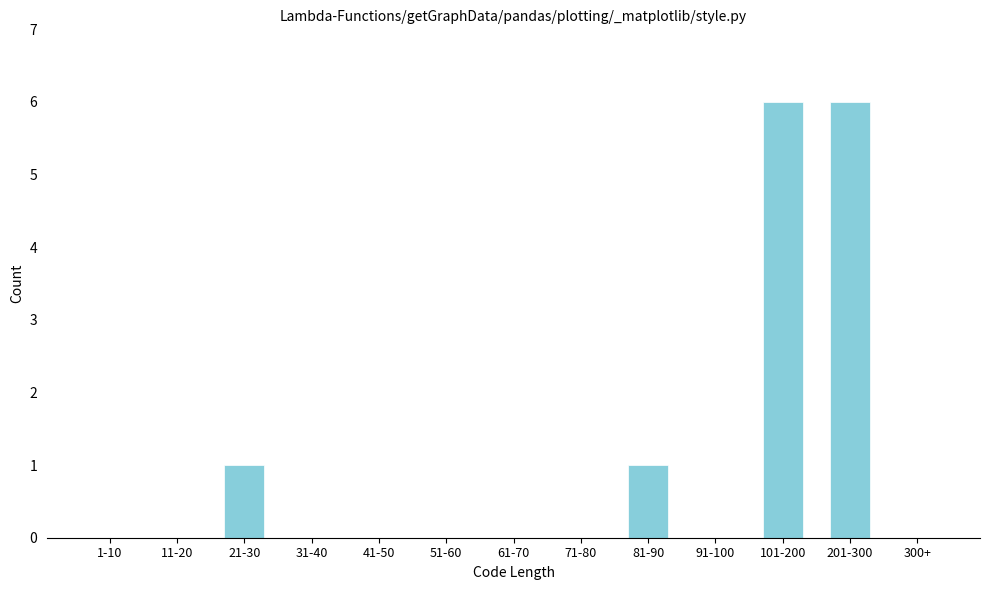

Reading left to right, list all the values displayed in this chart.

1-10=0	11-20=0	21-30=1	31-40=0	41-50=0	51-60=0	61-70=0	71-80=0	81-90=1	91-100=0	101-200=6	201-300=6	300+=0